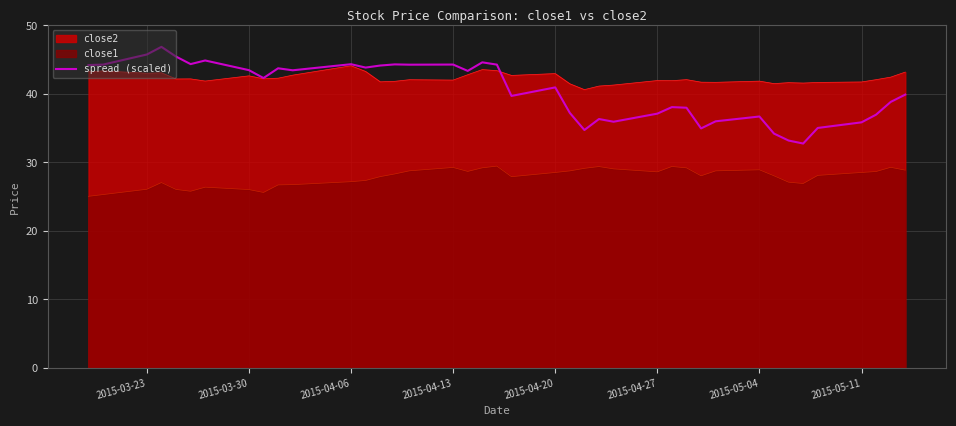

True or false: close1 and spread (scaled) intersect in this chart.

False